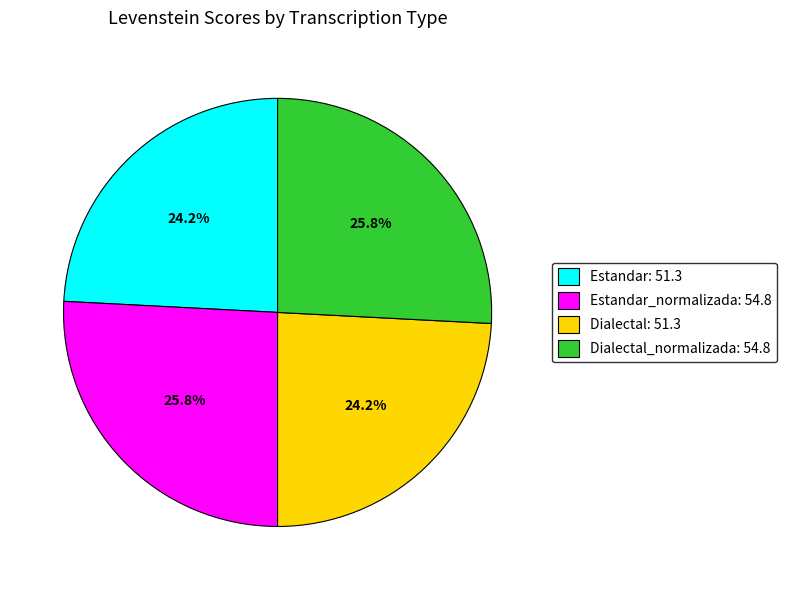

Does Estandar_normalizada: 54.8 represent more than half of the total?

No